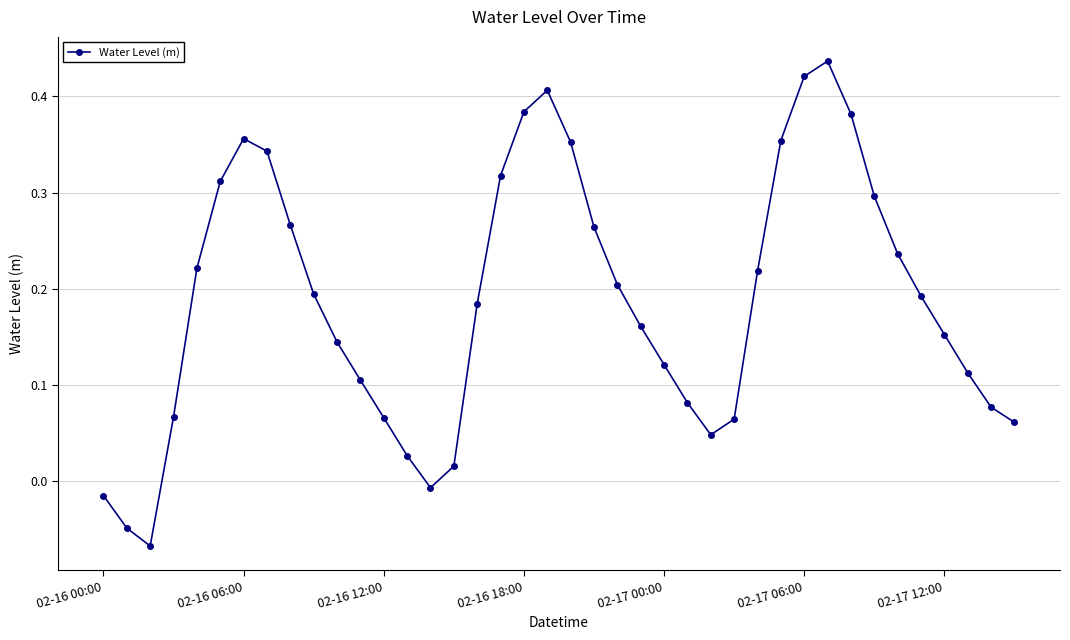

How many points are lower than both their immediate neighbors (excluding endpoints)?

3